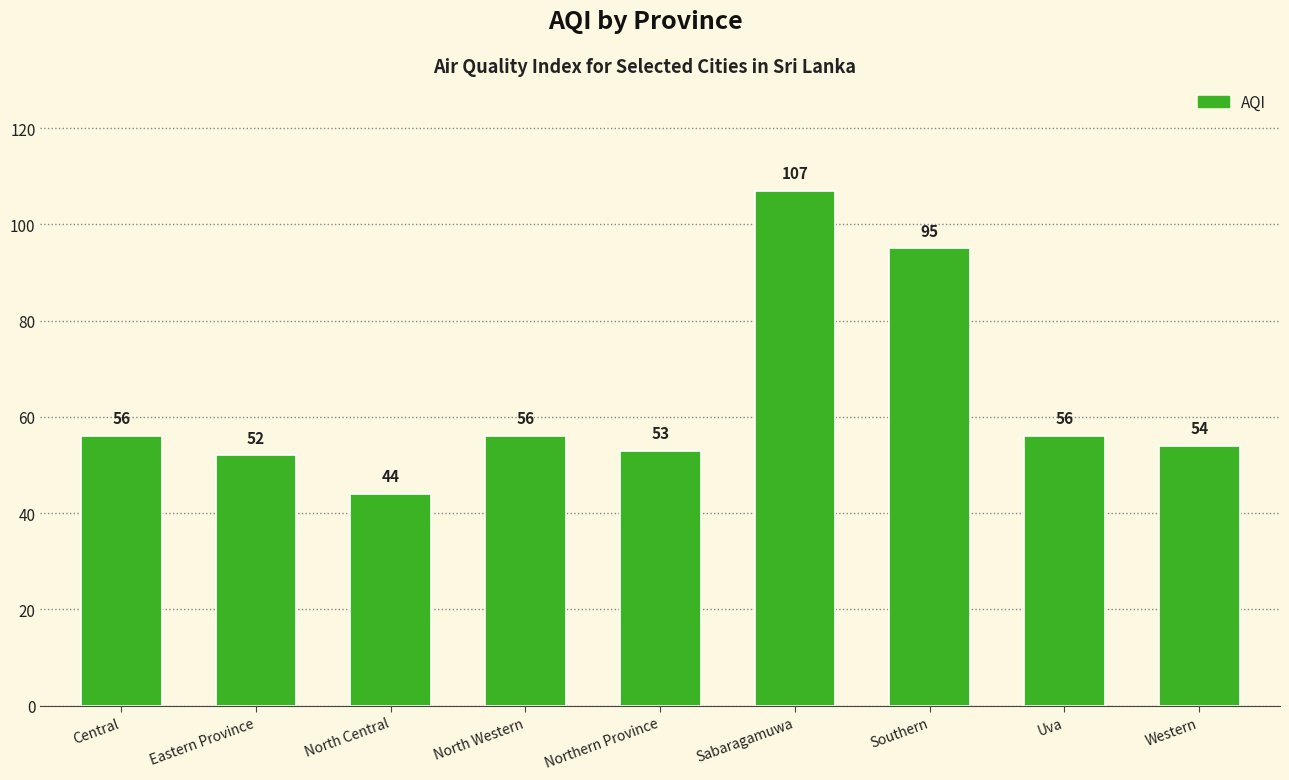

What position from the right is Western?

1